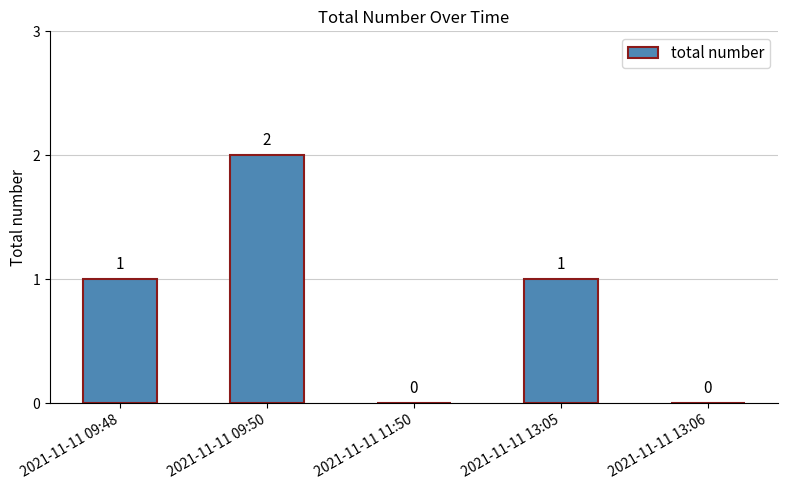

What is the average value?

1